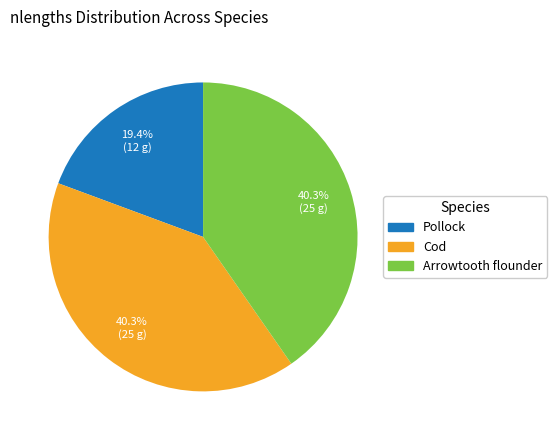

Which has a higher value, Pollock or Arrowtooth flounder?

Arrowtooth flounder